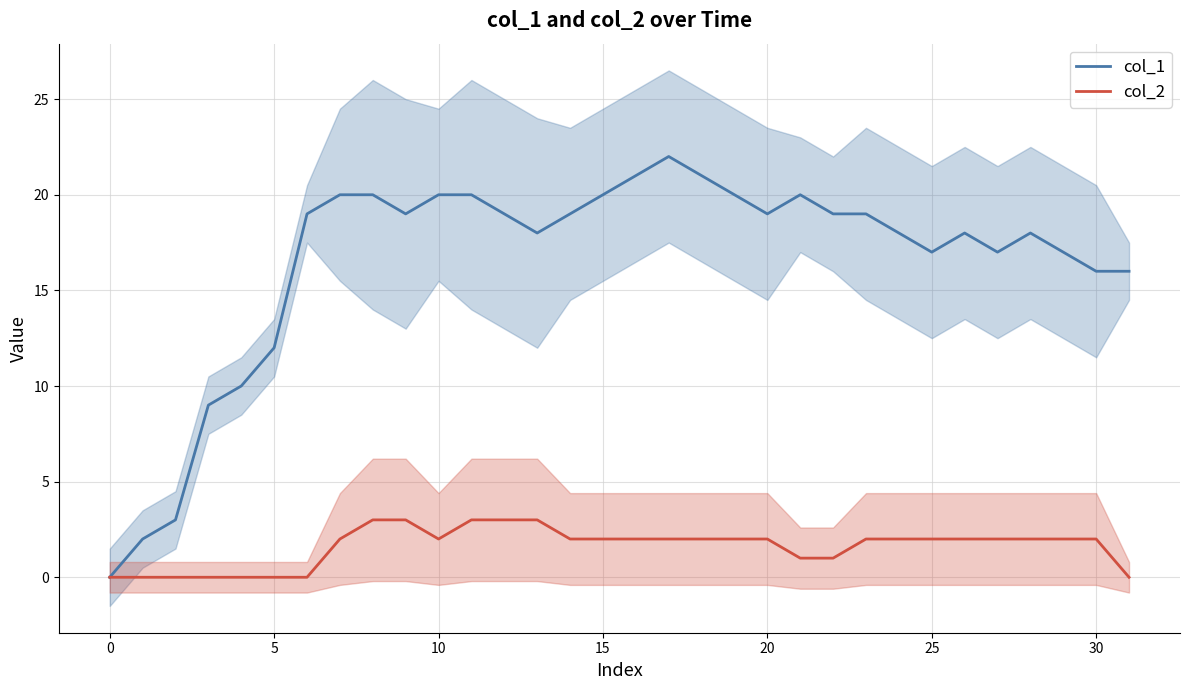

Which series has the largest range (max minus min)?

col_1 line